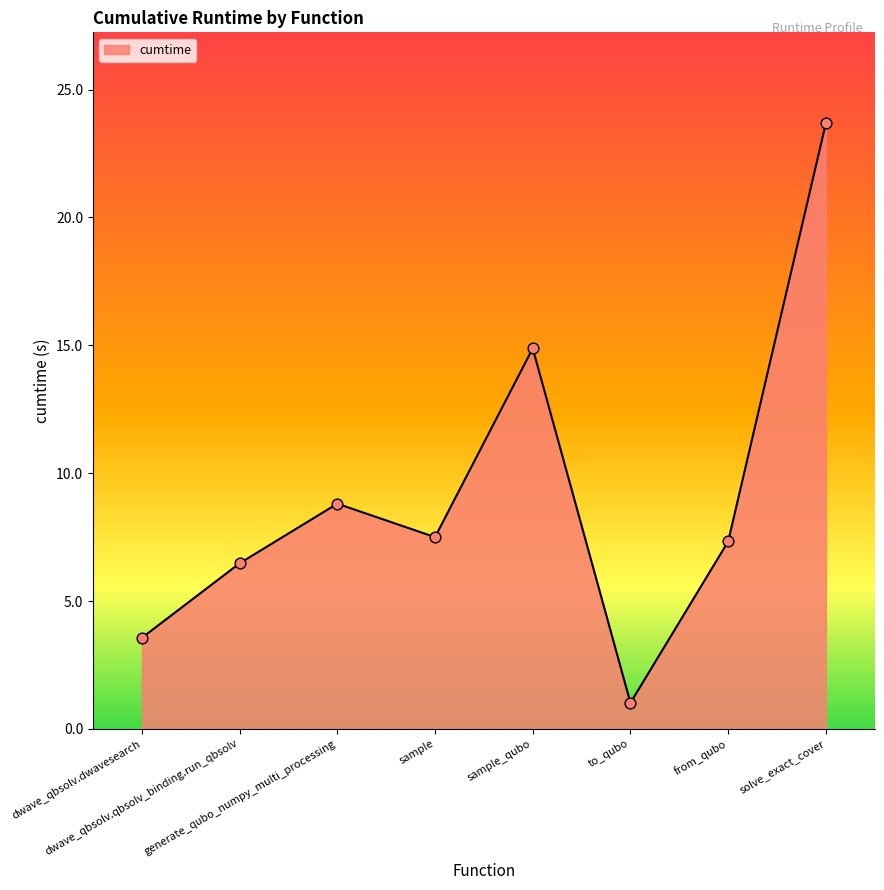

Approximately how many times larger is the value at sample compared to to_qubo?

7.4